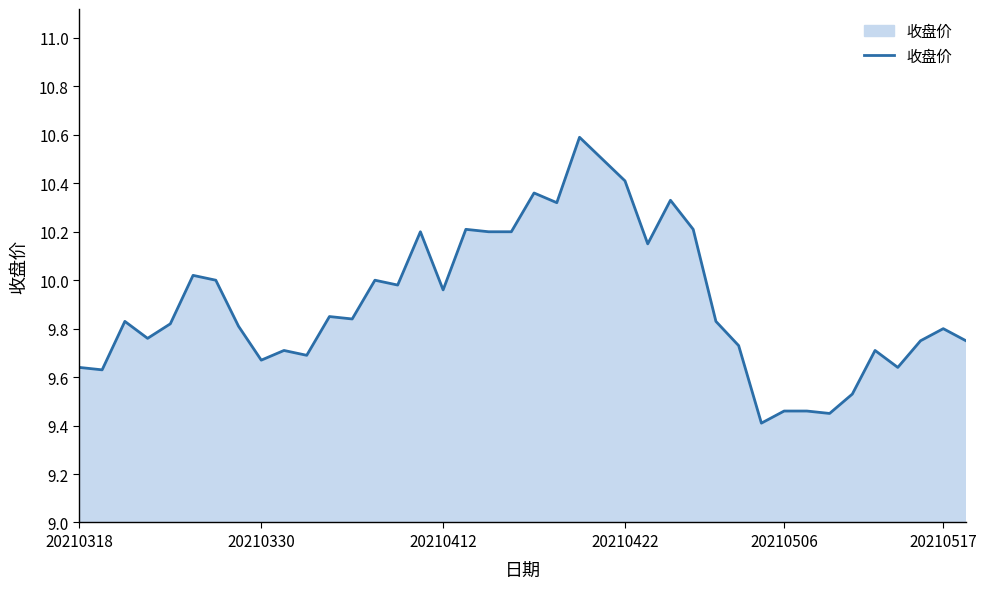

What is the maximum value shown in the chart?

10.6